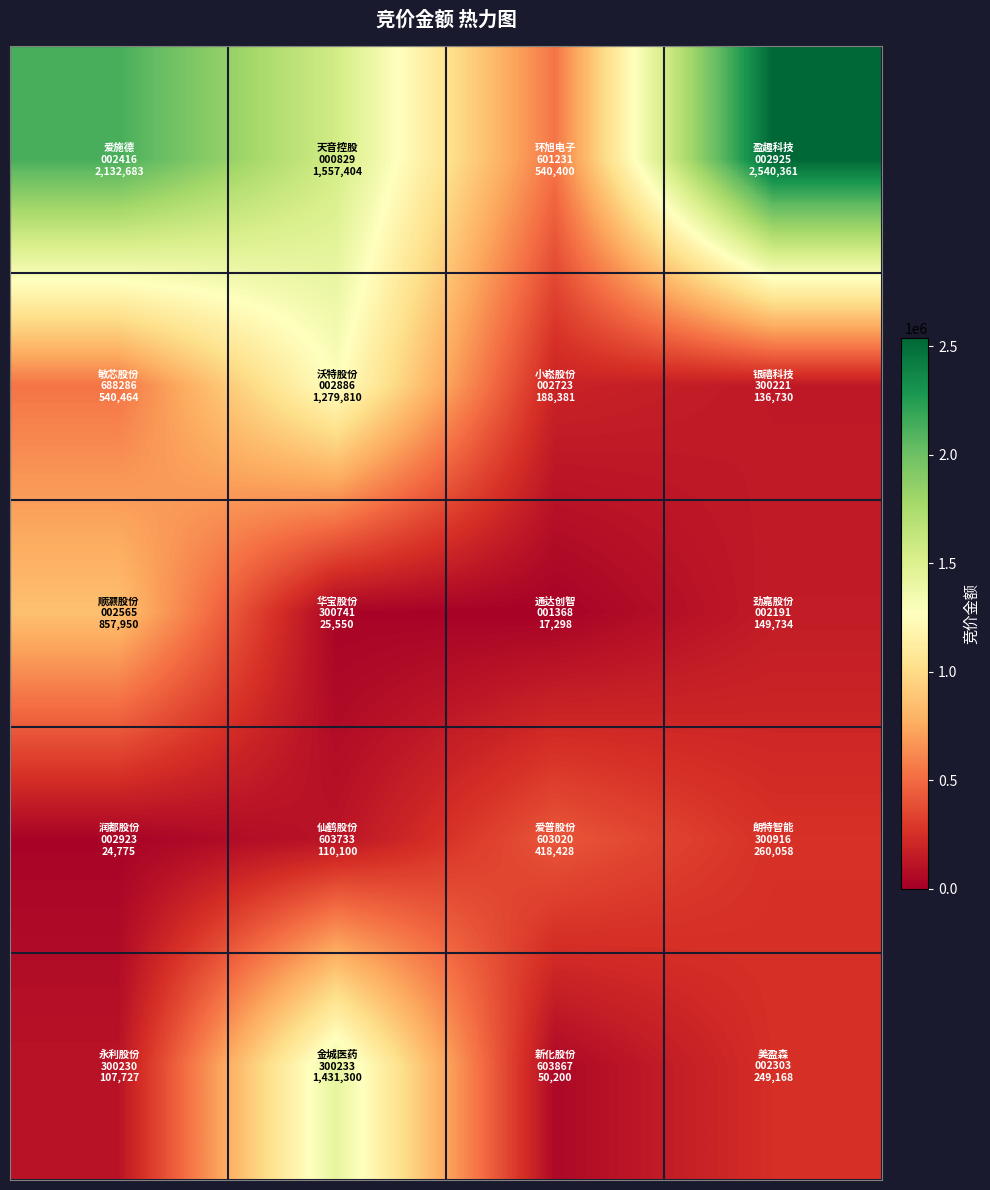

What is the greatest value displayed?

2540361